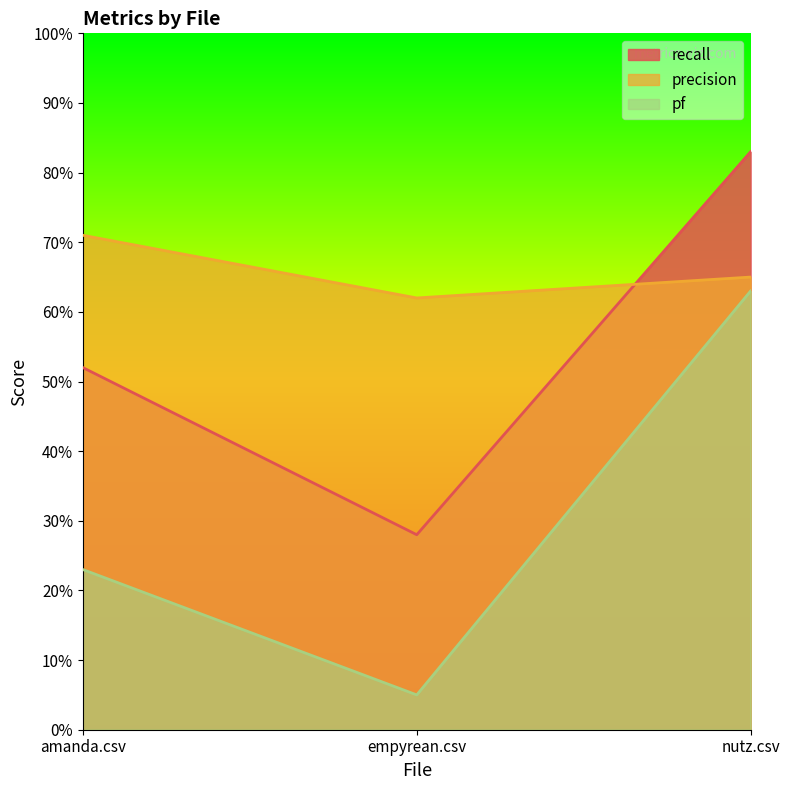

True or false: pf has a value of 0.1 at empyrean.csv.

False